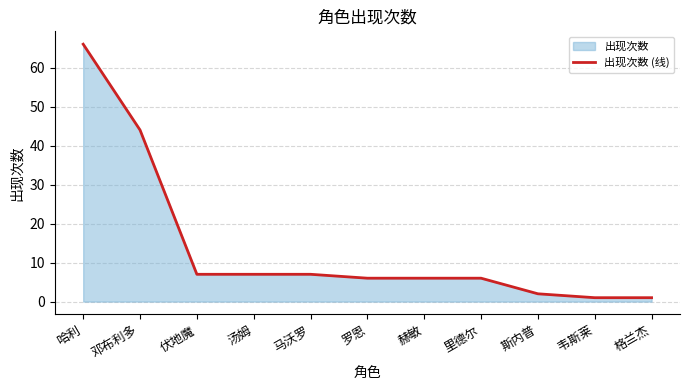

The chart shows a value of 9 at 里德尔. True or false?

False